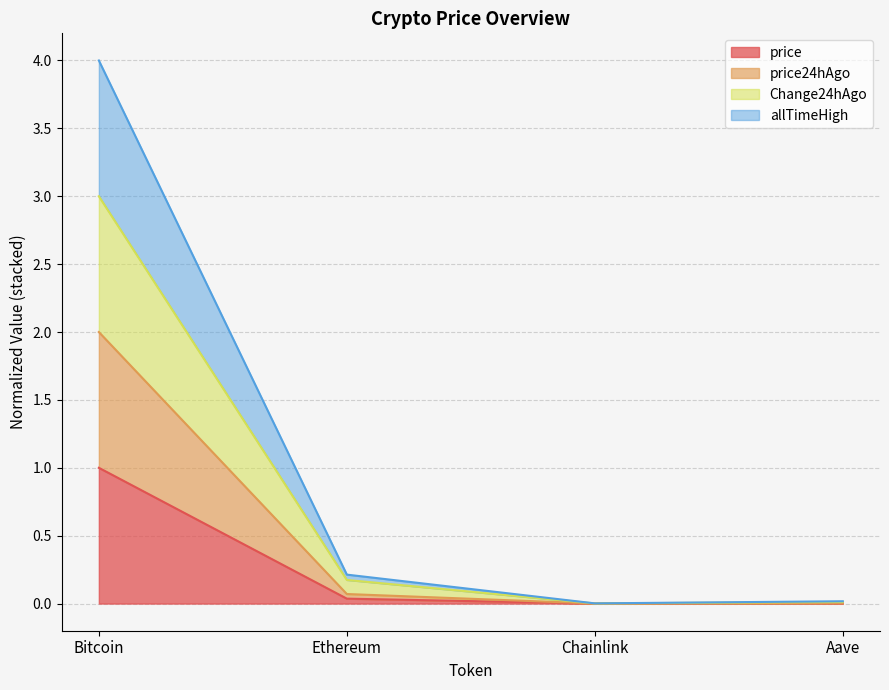

Rank the series by their average value, from highest to lowest.

allTimeHigh, Change24hAgo, price24hAgo, price